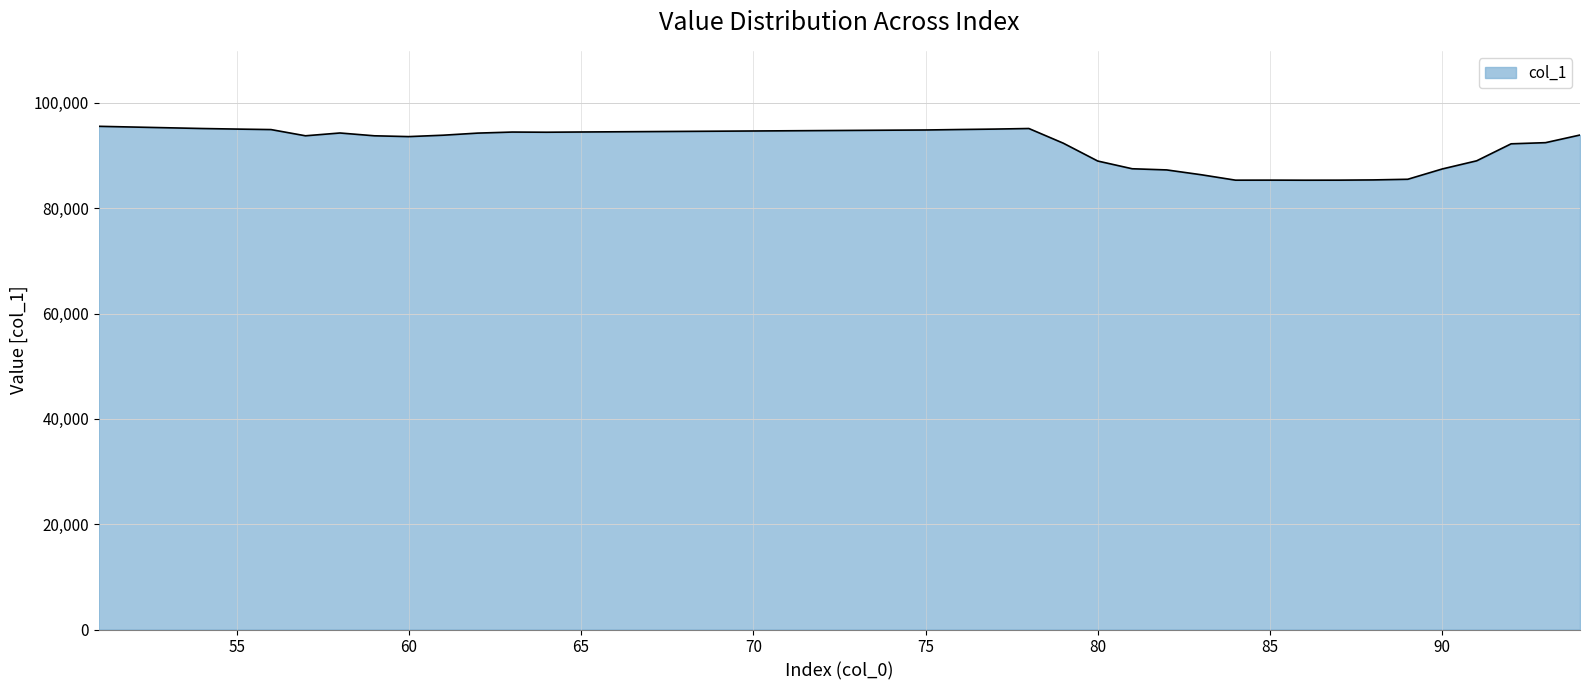

What is the smallest value displayed?

85323.8